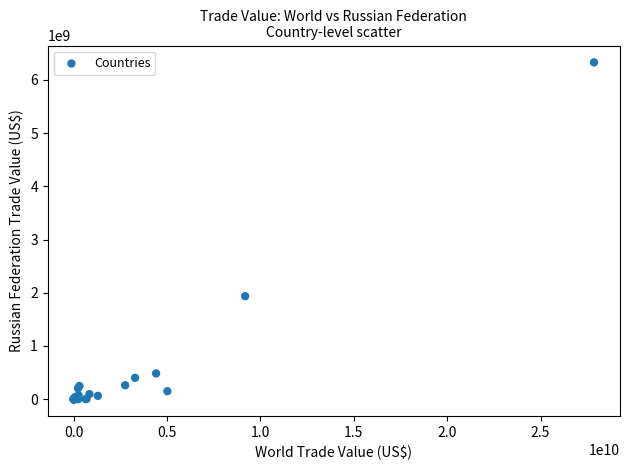

What Y value in the scatter plot is closest to 3163647443?

1935801190